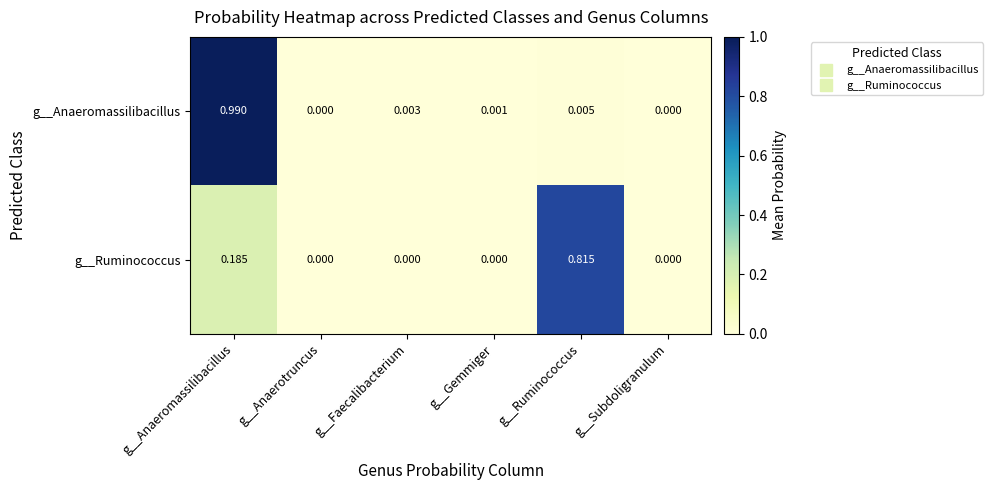

Which series has the largest range (max minus min)?

g__Anaeromassilibacillus